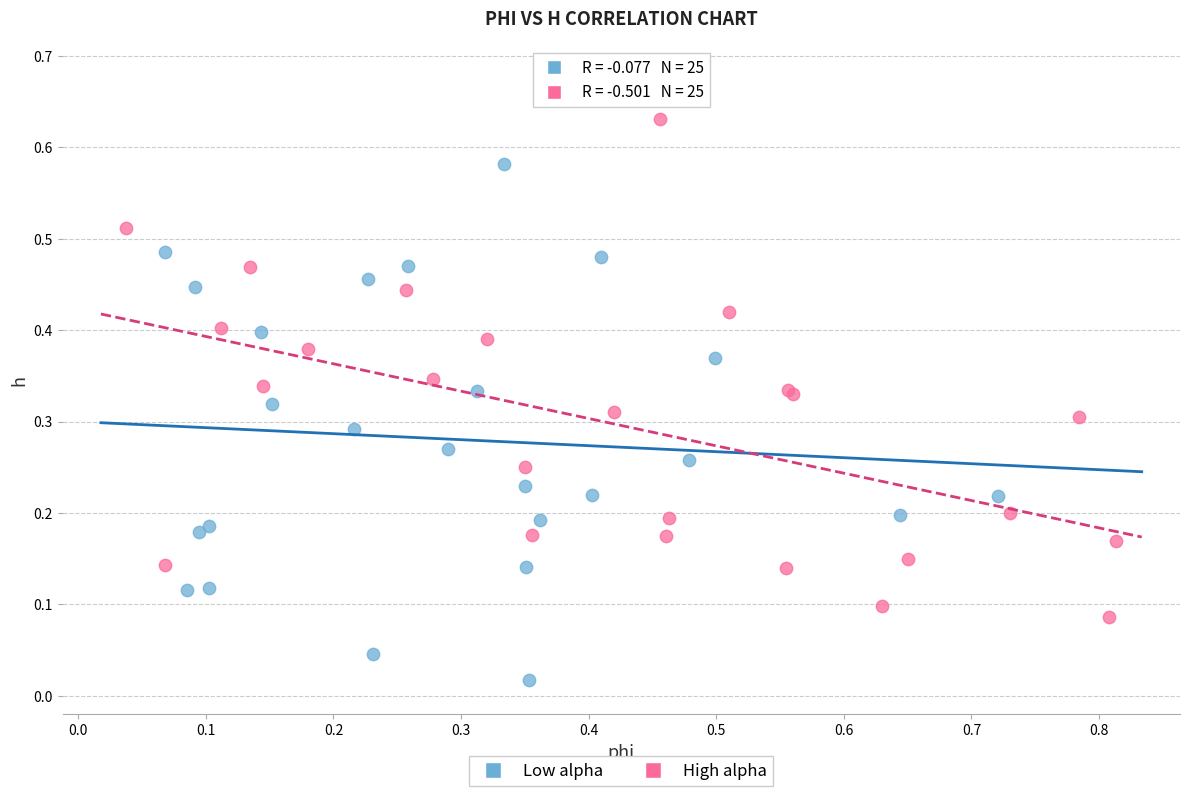

Which series reaches the maximum Y coordinate?

High alpha